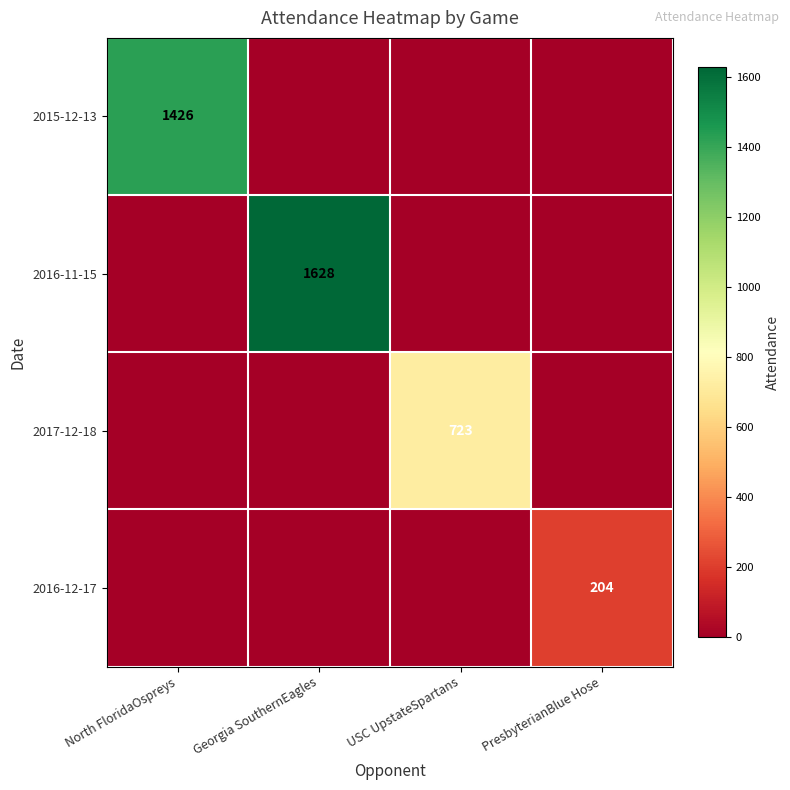

What is the difference between the highest and lowest values at PresbyterianBlue Hose?

204